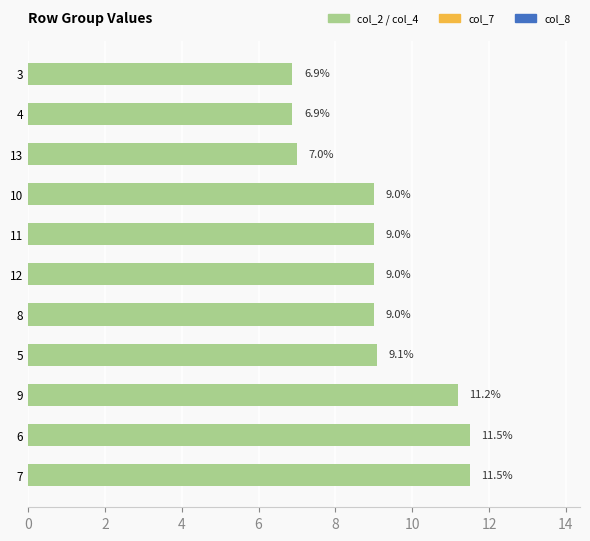

What is the ratio of the value at 6 to the value at 12?

1.3